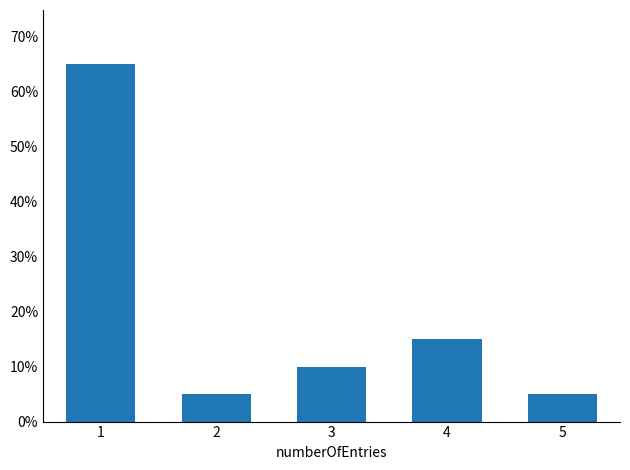

What is the difference between the maximum and minimum values?

0.6